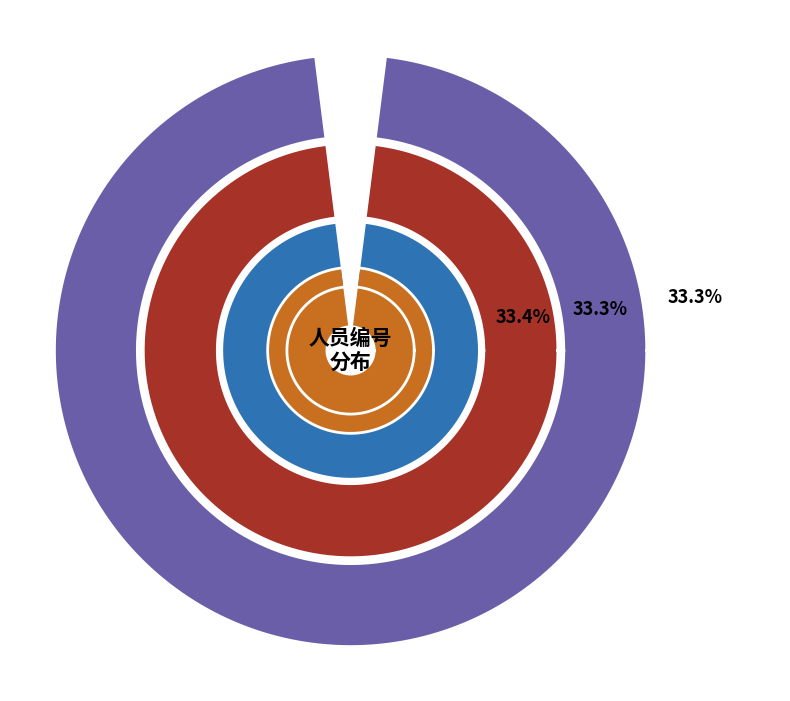

How many segments does this pie chart have?

6